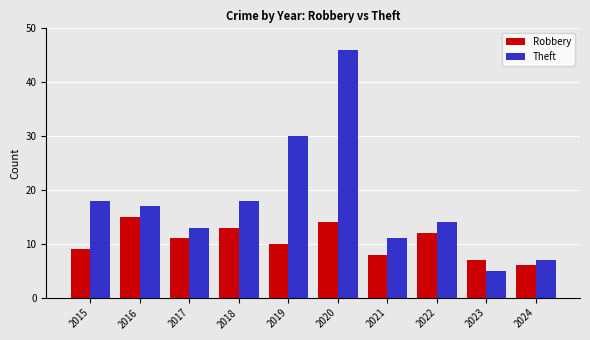

At 2020, list the series in order from largest to smallest.

Theft, Robbery